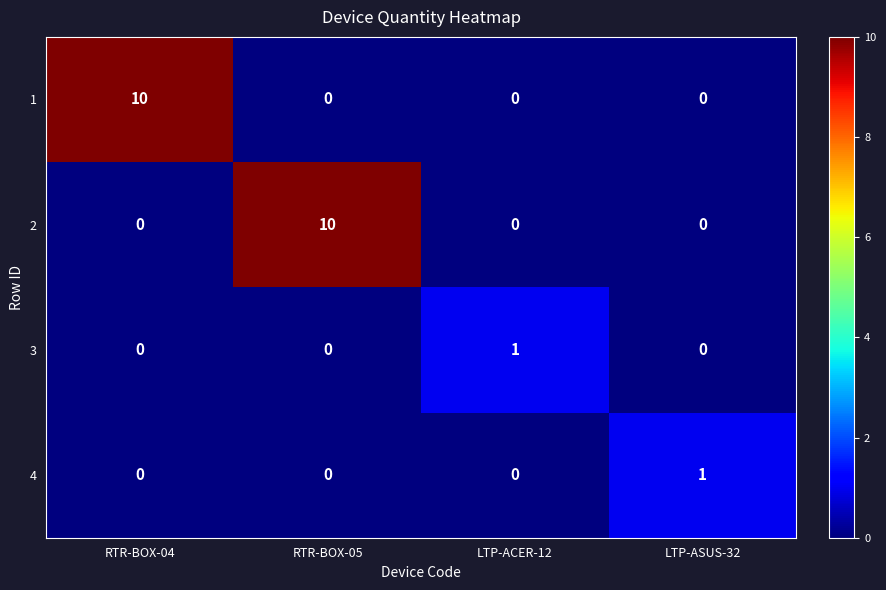

What is the total value across all series at RTR-BOX-05?

10